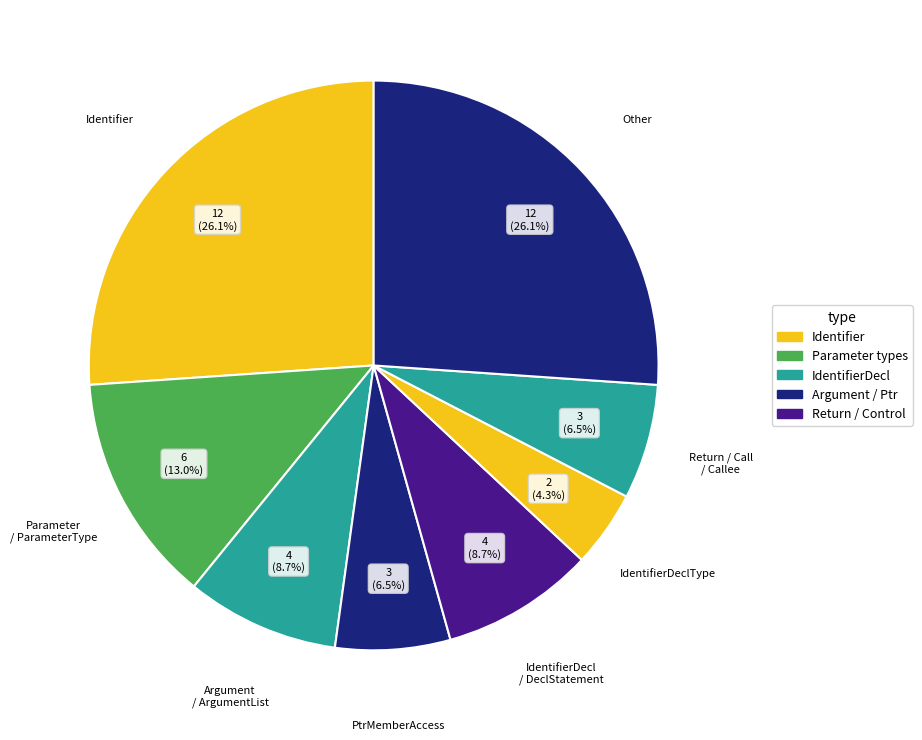

What is the smallest slice in the pie chart?

IdentifierDeclType